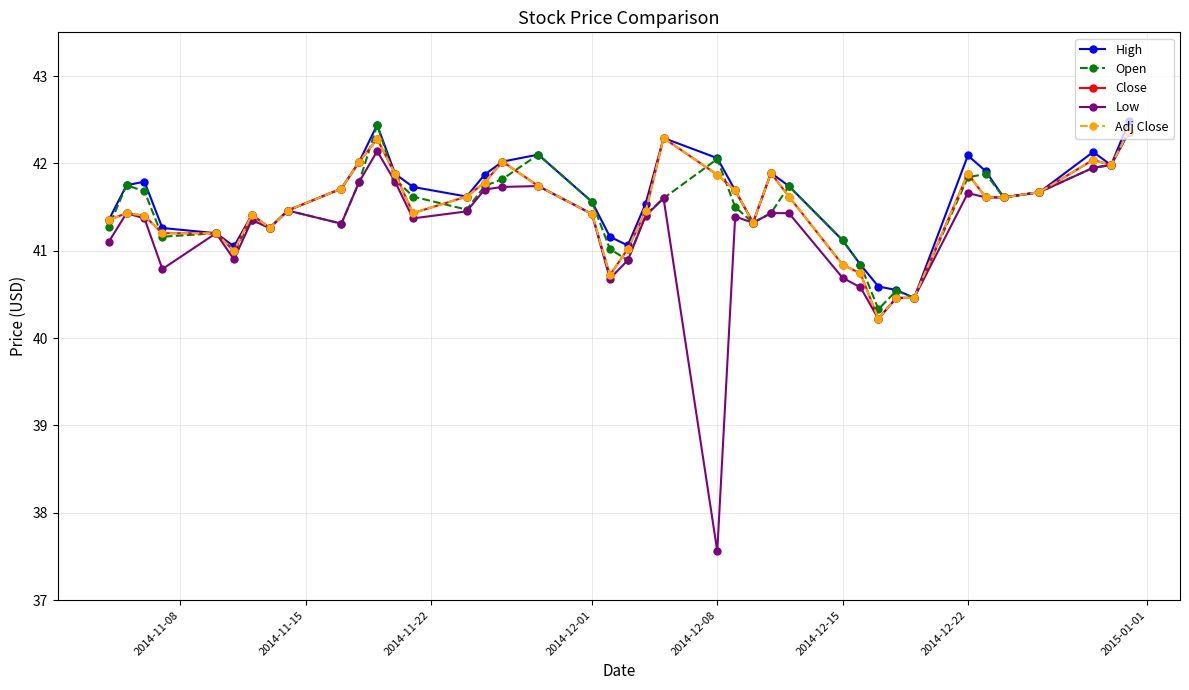

True or false: Open and High cross at least once.

False